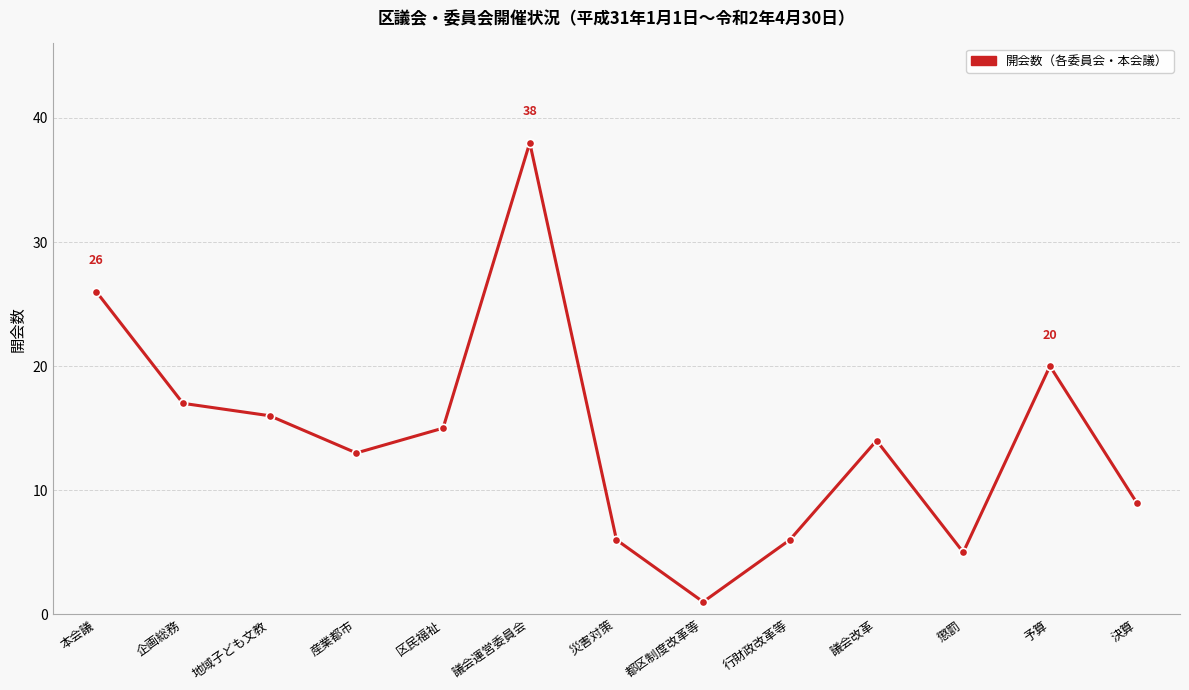

What is the sum of the values at 行財政改革等 and 予算?

26